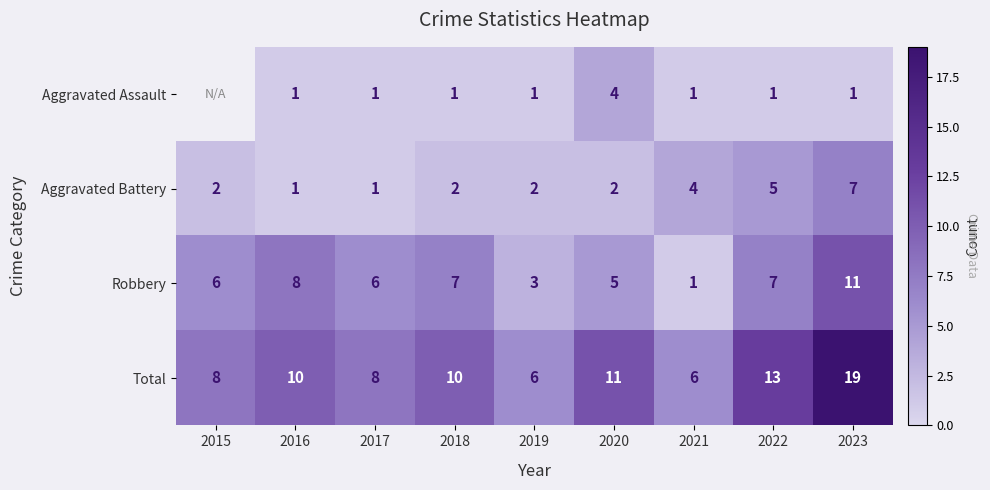

The value of Robbery at 2022 is 7. True or false?

True